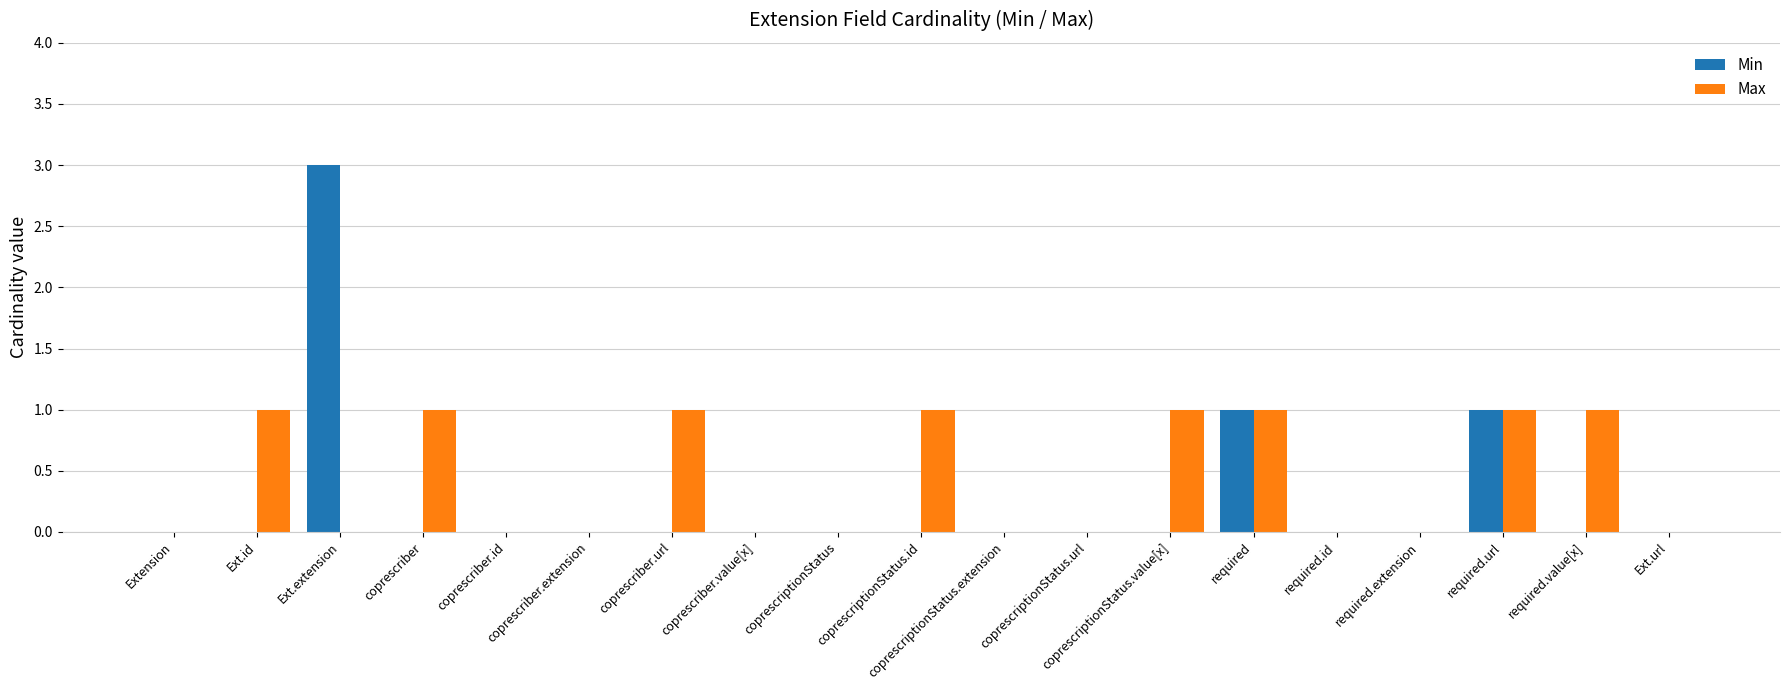

The Max series shows 0 at Extension. True or false?

True